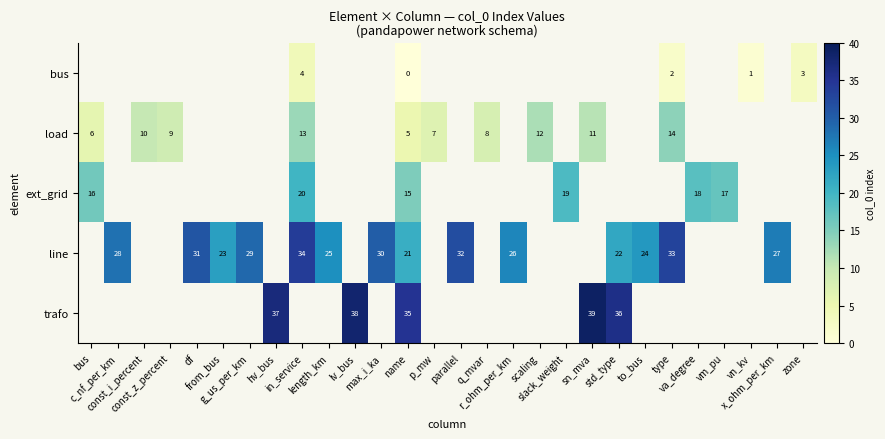

Count the number of categories in the chart.

28